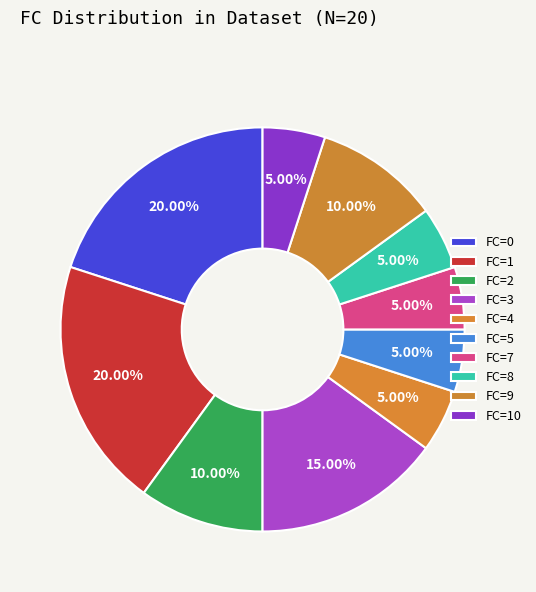

Do FC=1 and FC=4 together represent more than half of the pie?

No